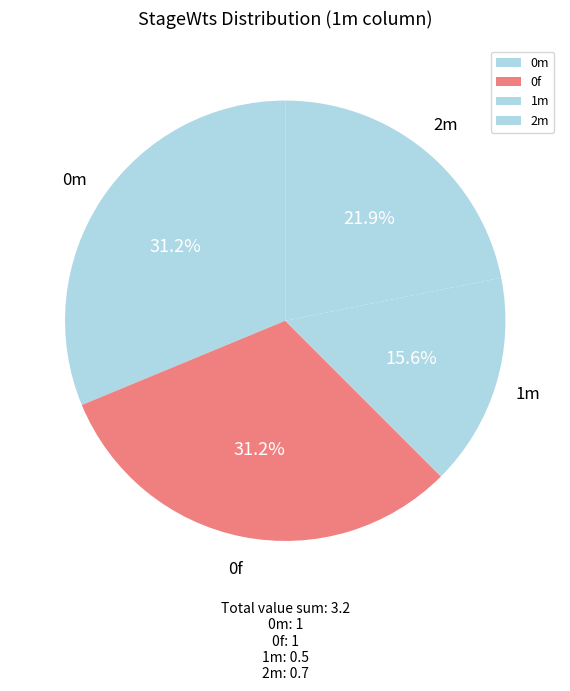

How many segments does this pie chart have?

4